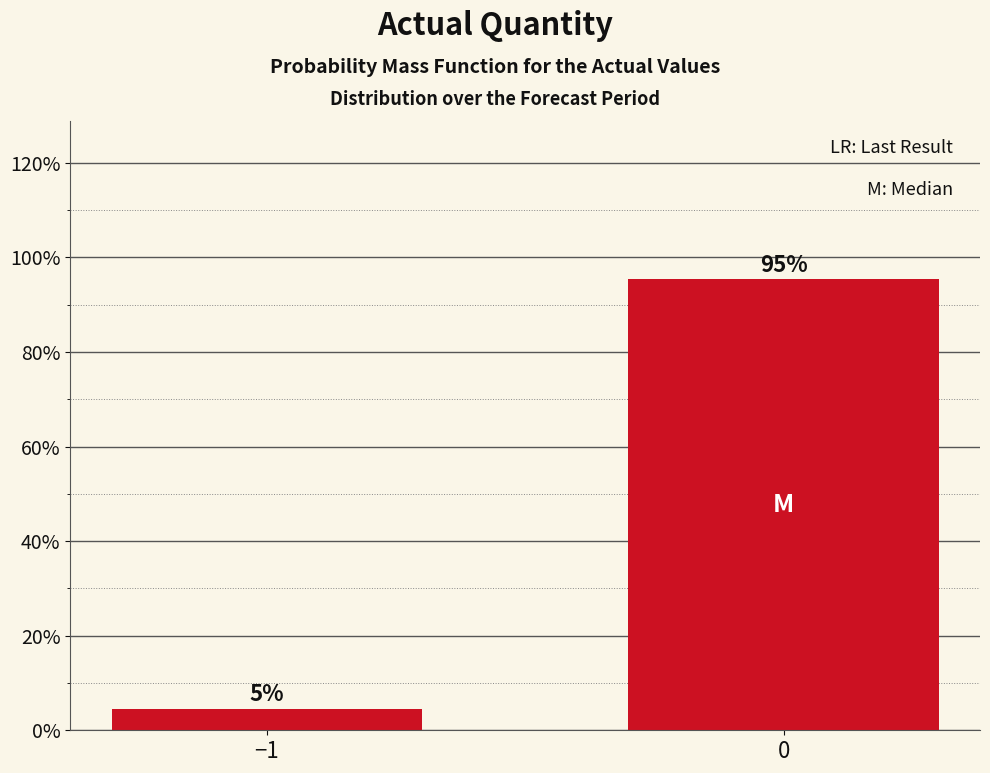

What is the maximum value shown in the chart?

95.5